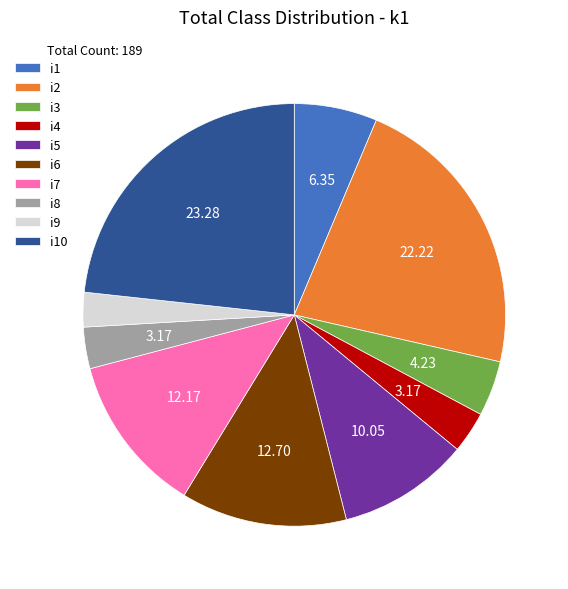

Is it true that i1 is 6% of the pie?

True